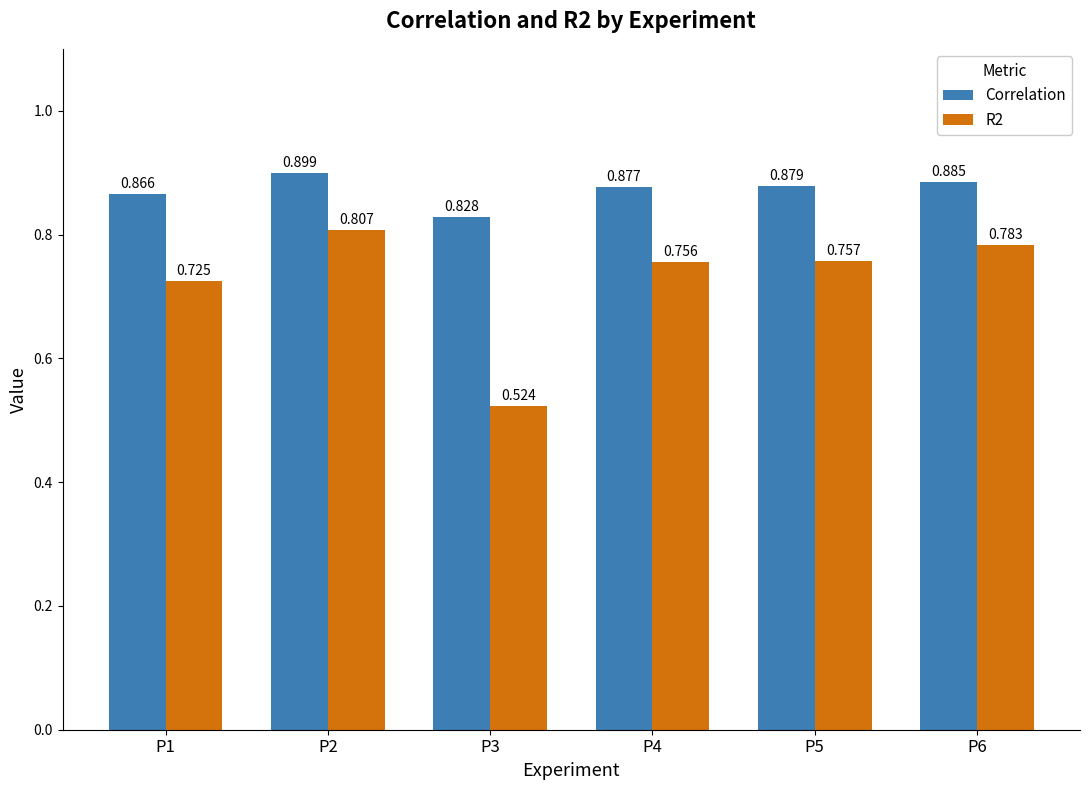

At which category does the chart reach its peak across all series?

P2